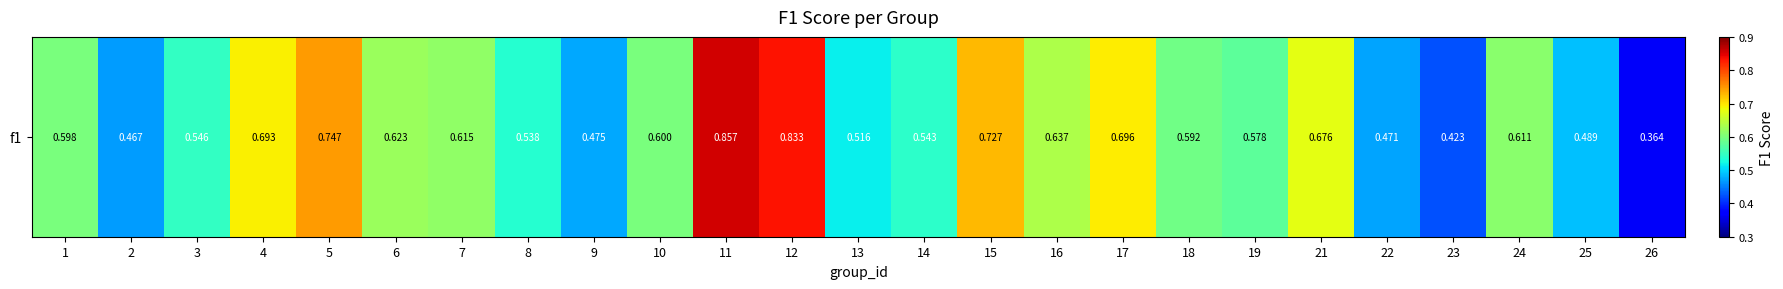

Rank the categories by value from highest to lowest.

11, 12, 5, 15, 17, 4, 21, 16, 6, 7, 24, 10, 1, 18, 19, 3, 14, 8, 13, 25, 9, 22, 2, 23, 26